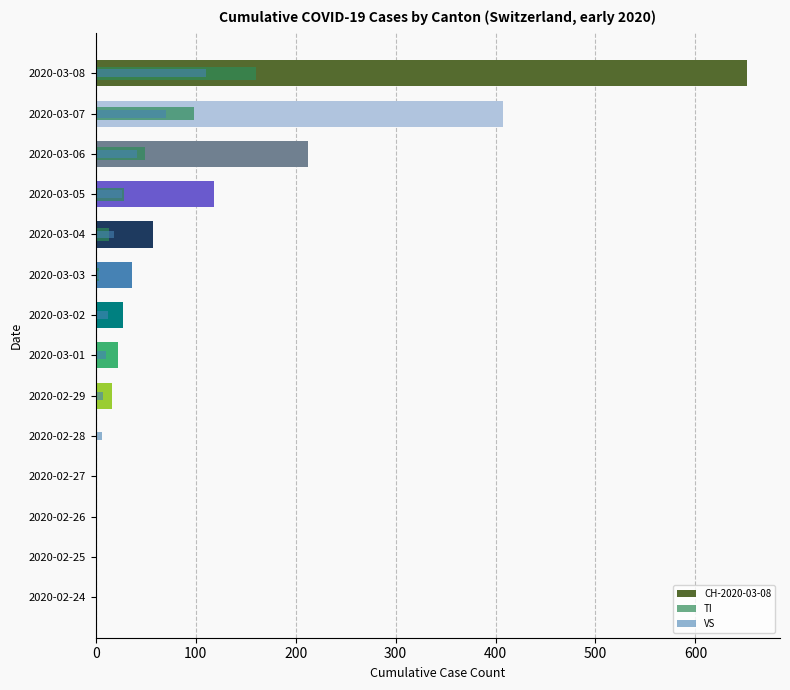

Reading right to left, extract all data points from this chart.

TI: 160	98	49	28	13	3	0	0	0	0	0	0	0	0
VS: 110	70	41	26	18	15	12	10	7	6	0	0	0	0